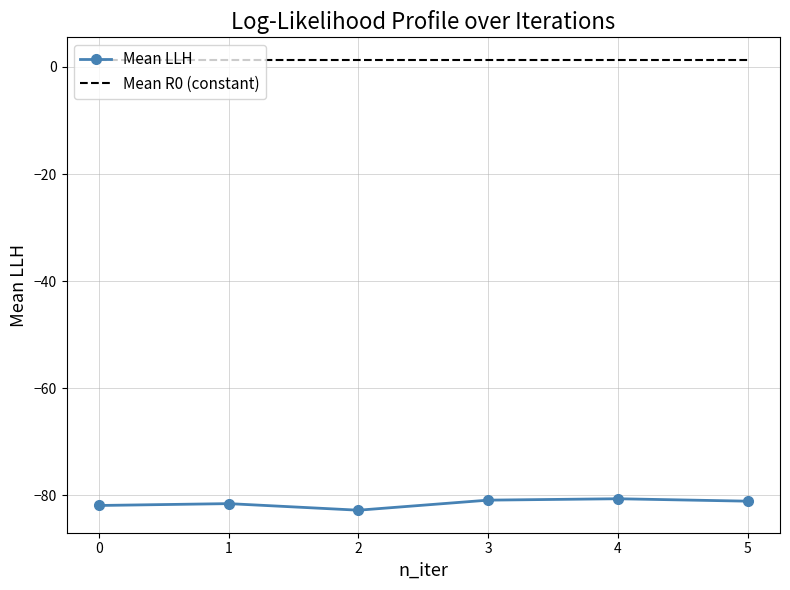

Which series has the largest range (max minus min)?

Mean LLH